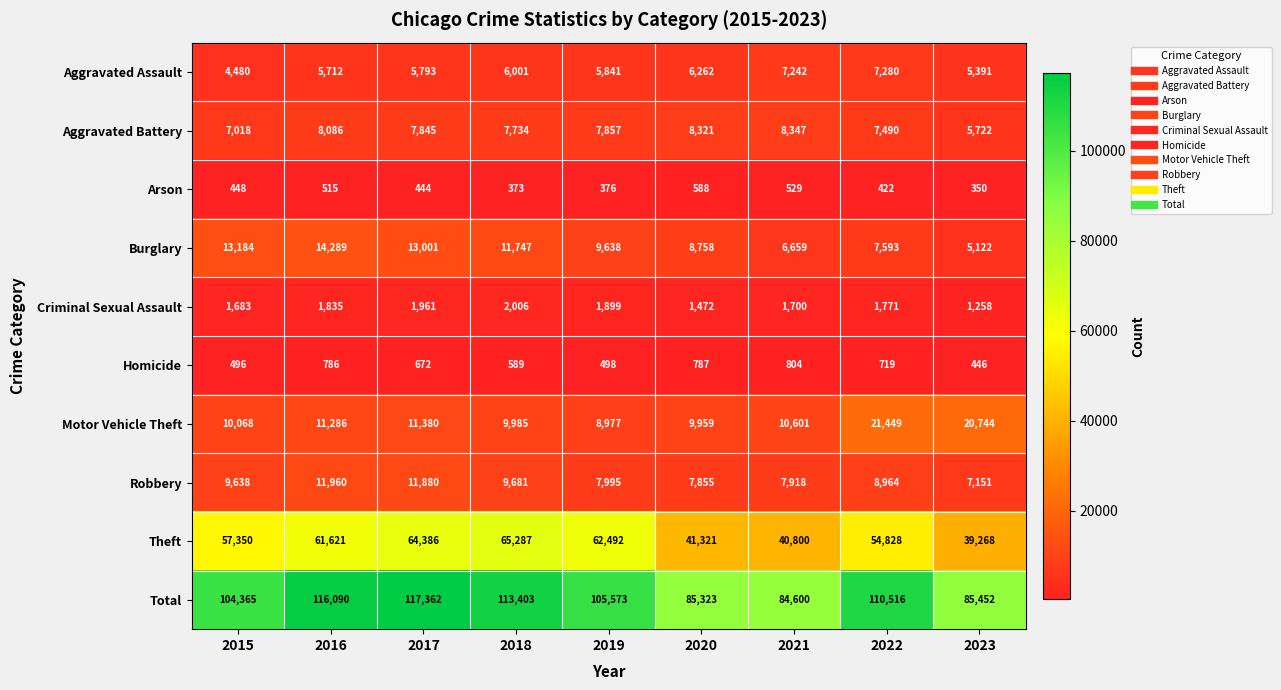

Which category has the lowest value in the Motor Vehicle Theft series?

2019